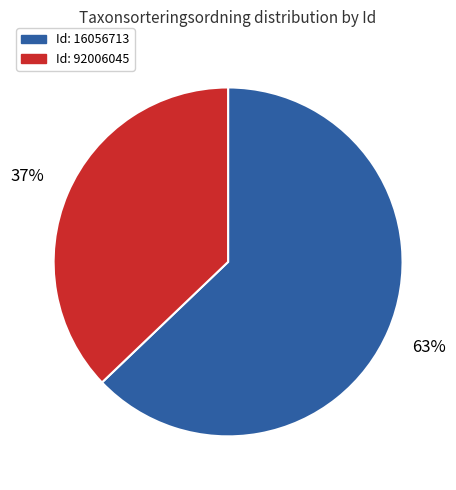

To the nearest percent, what is the difference between the largest and smallest slice percentages?

26%